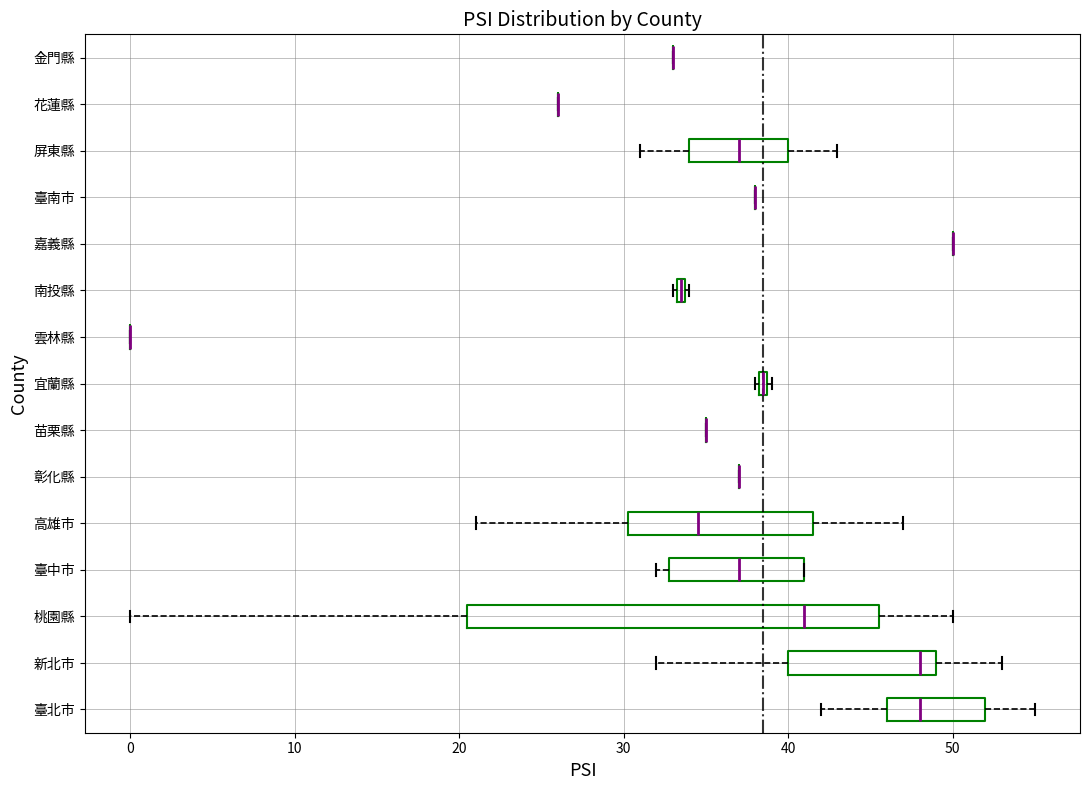

Where does the median line of the box for 屏東縣 sit on the x-axis? The values are not printed on the chart, so give them approximately, as read against the axis.

37